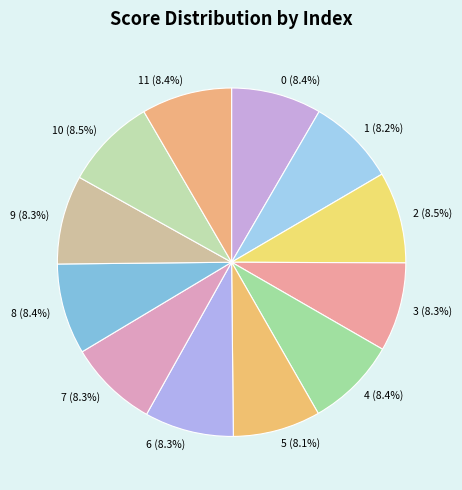

Is there any slice that represents more than half of the pie?

No